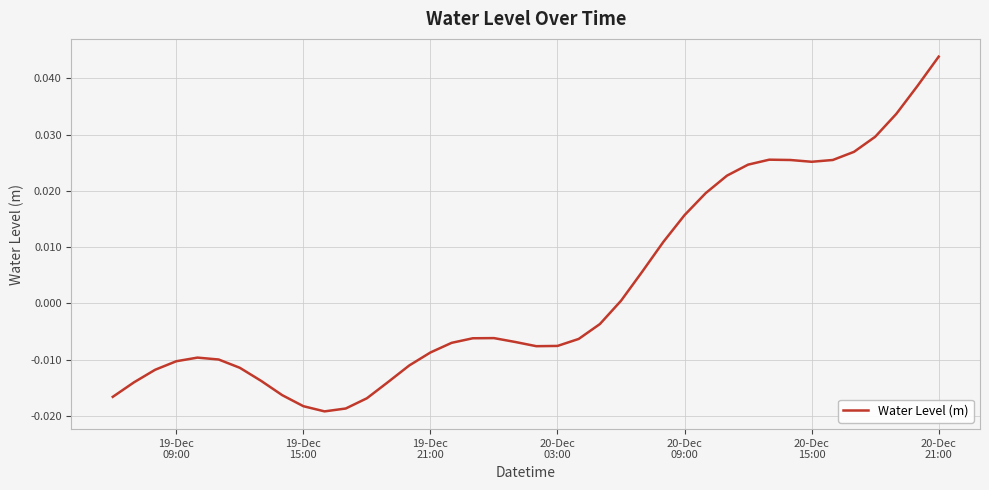

True or false: there are more than 1 points higher than both neighbors.

True